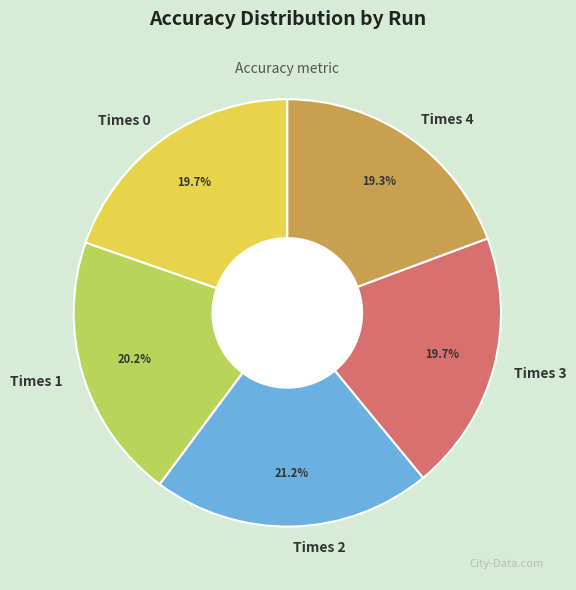

How many slices are in this pie chart?

5